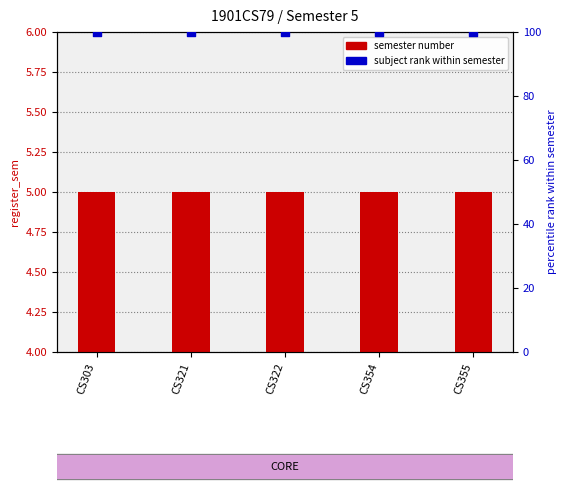

Which series contains the lowest Y value?

semester number